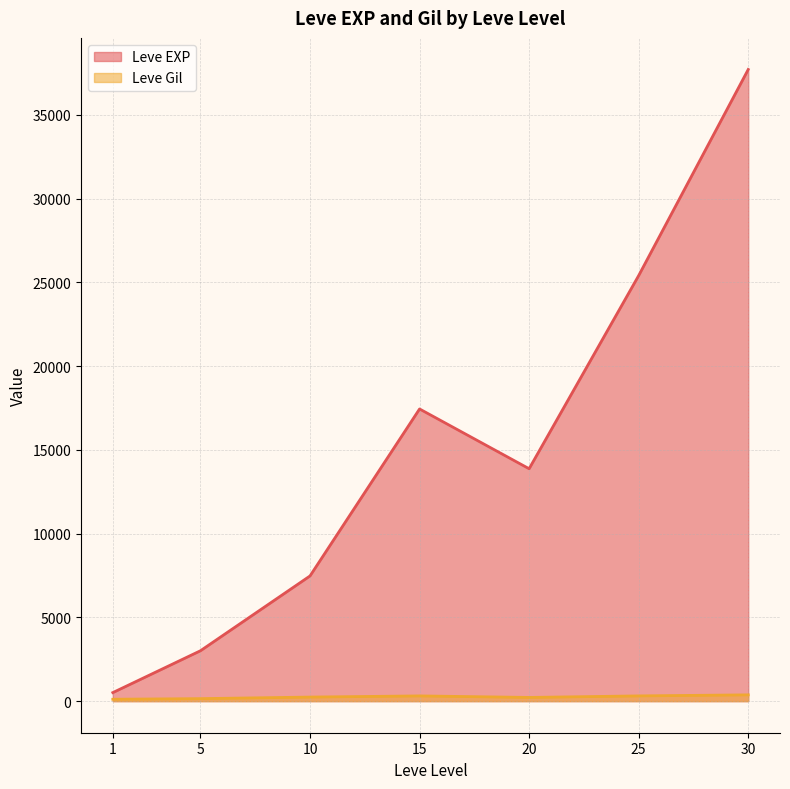

Which series changed the most between 1 and 25?

Leve EXP